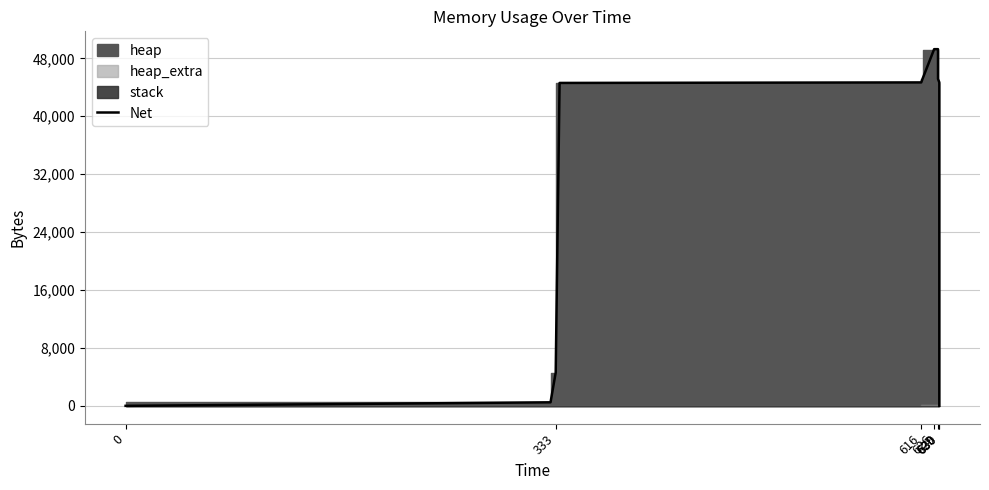

How many lines are shown in the chart?

1